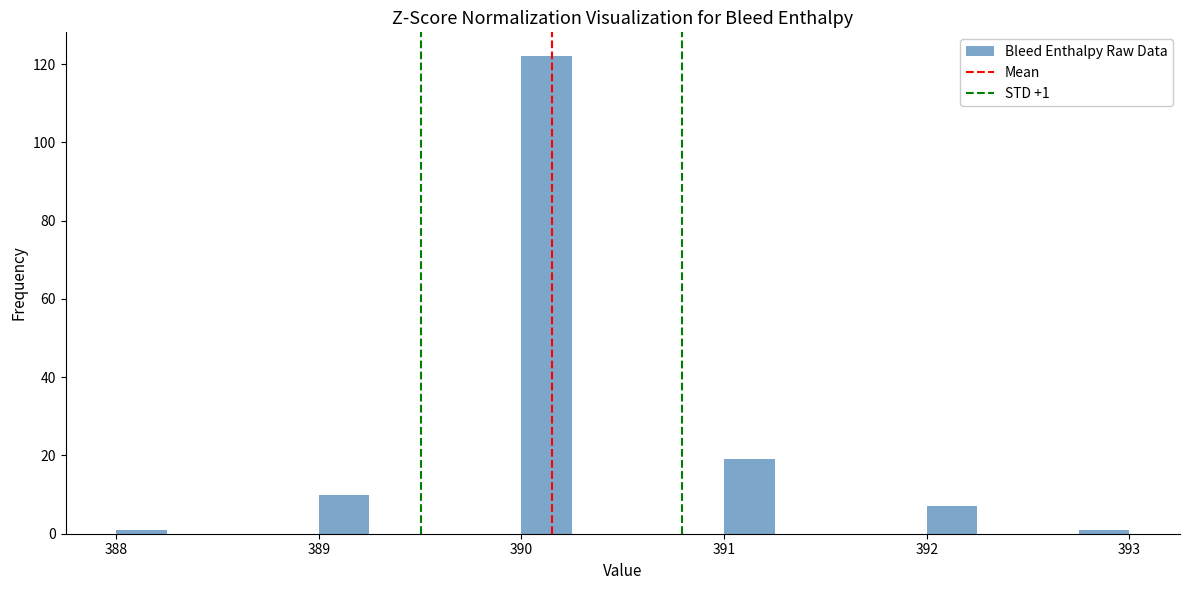

Around what value on the x-axis is the tallest bar? Give the approximate position of its centre, as read against the axis.

390.1